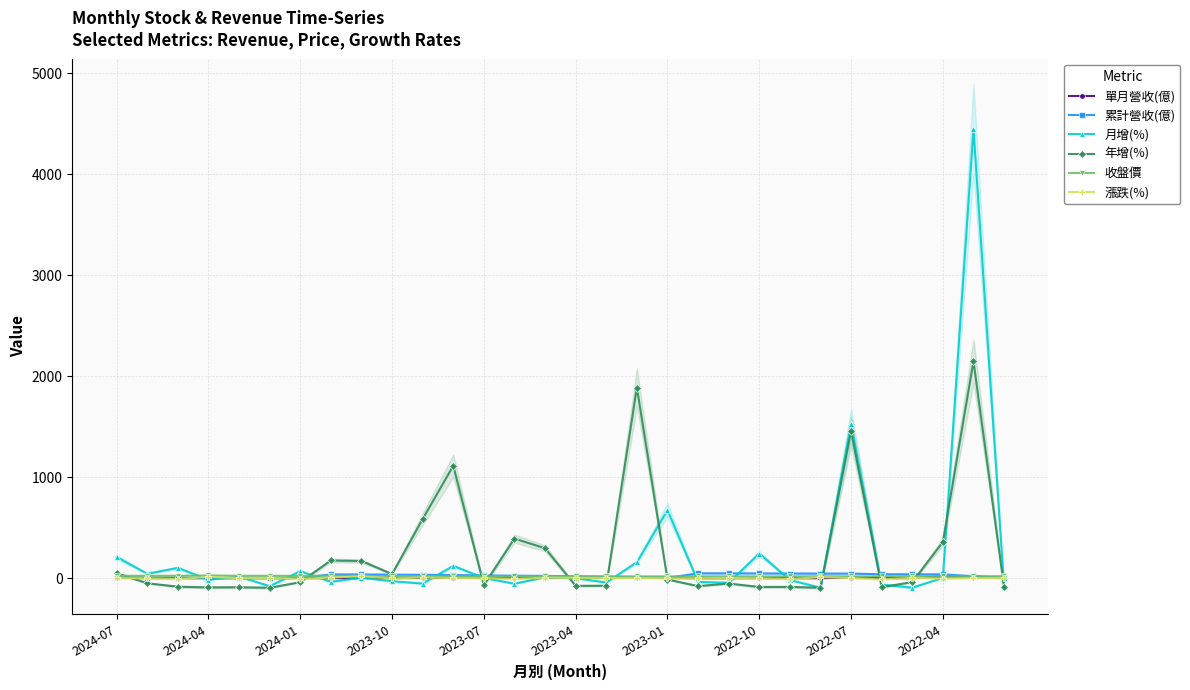

True or false: 單月營收(億) has more than 2 interior local peaks.

True